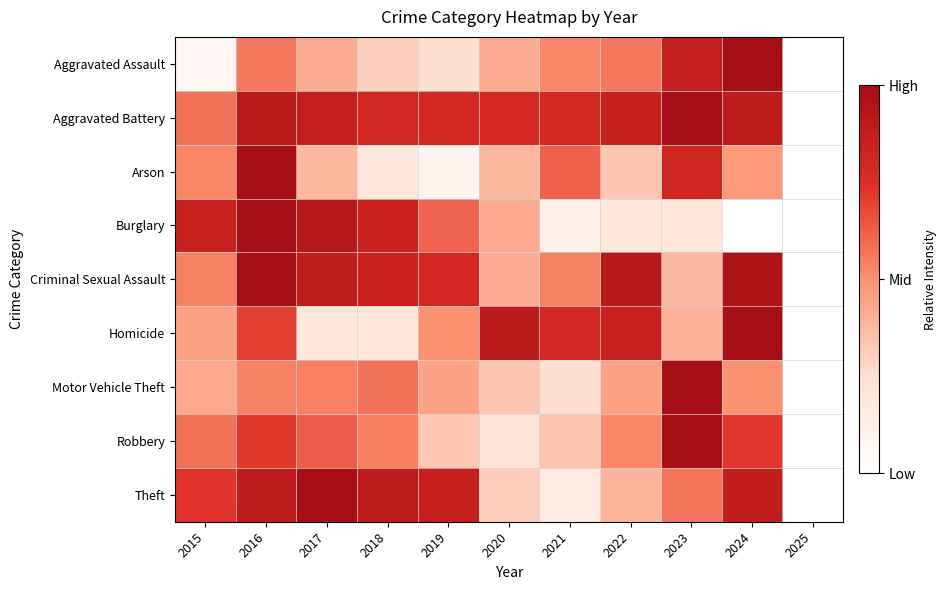

At which category is the sum across all series the highest?

2016